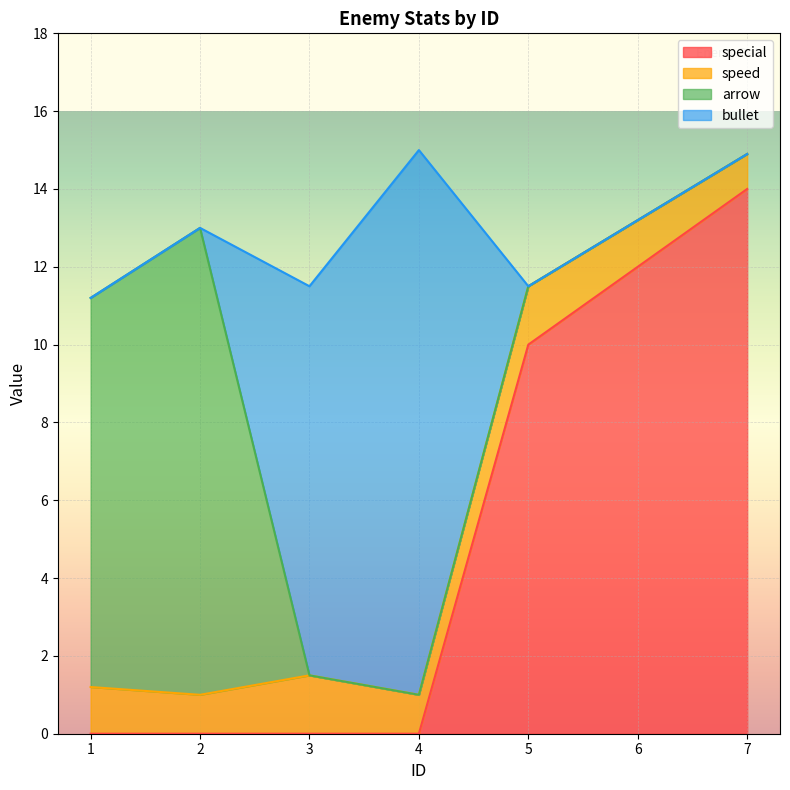

How many data points in speed are above 1?

4